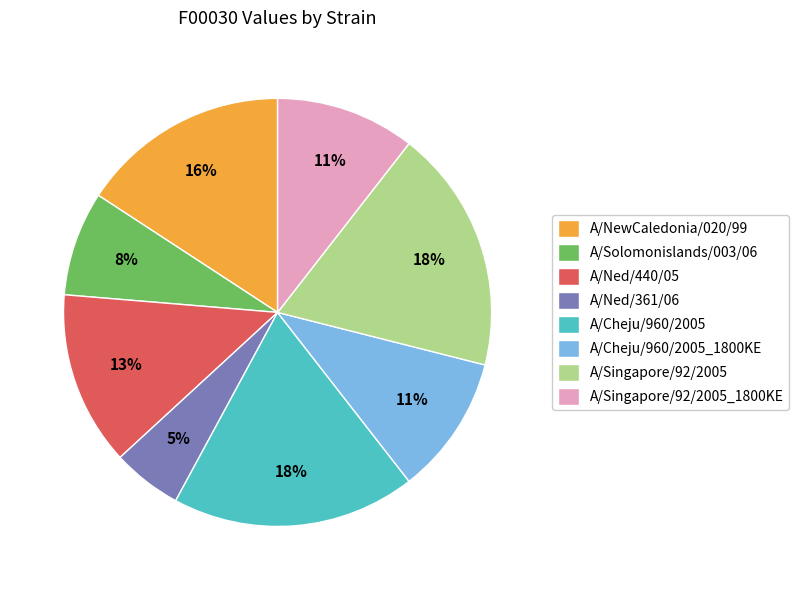

Approximately how many times larger is the value at A/Solomonislands/003/06 compared to A/NewCaledonia/020/99?

0.5